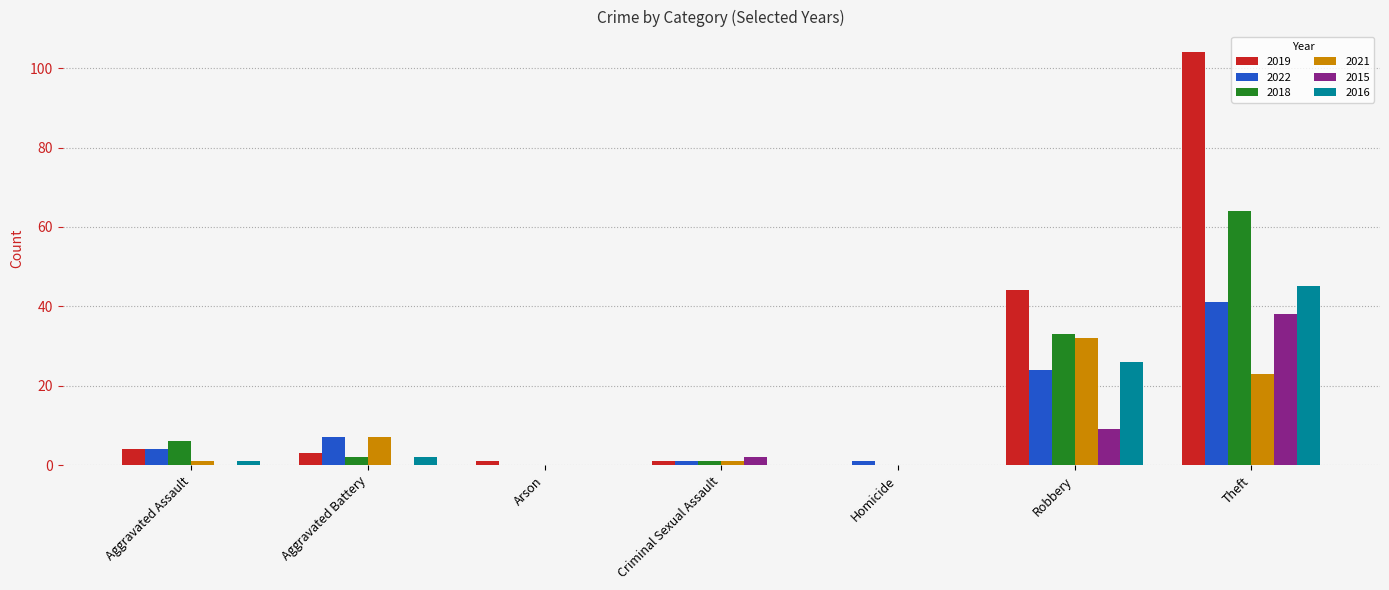

Is it true that 2018 equals 64 at Theft?

True